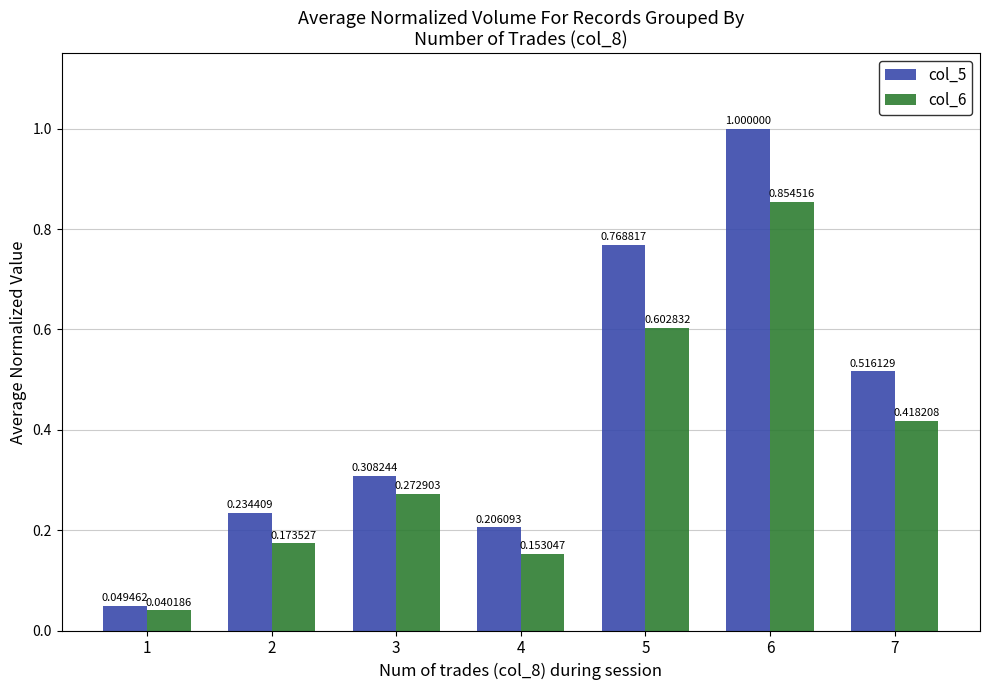

The value of col_5 at 7 is 0.9. True or false?

False